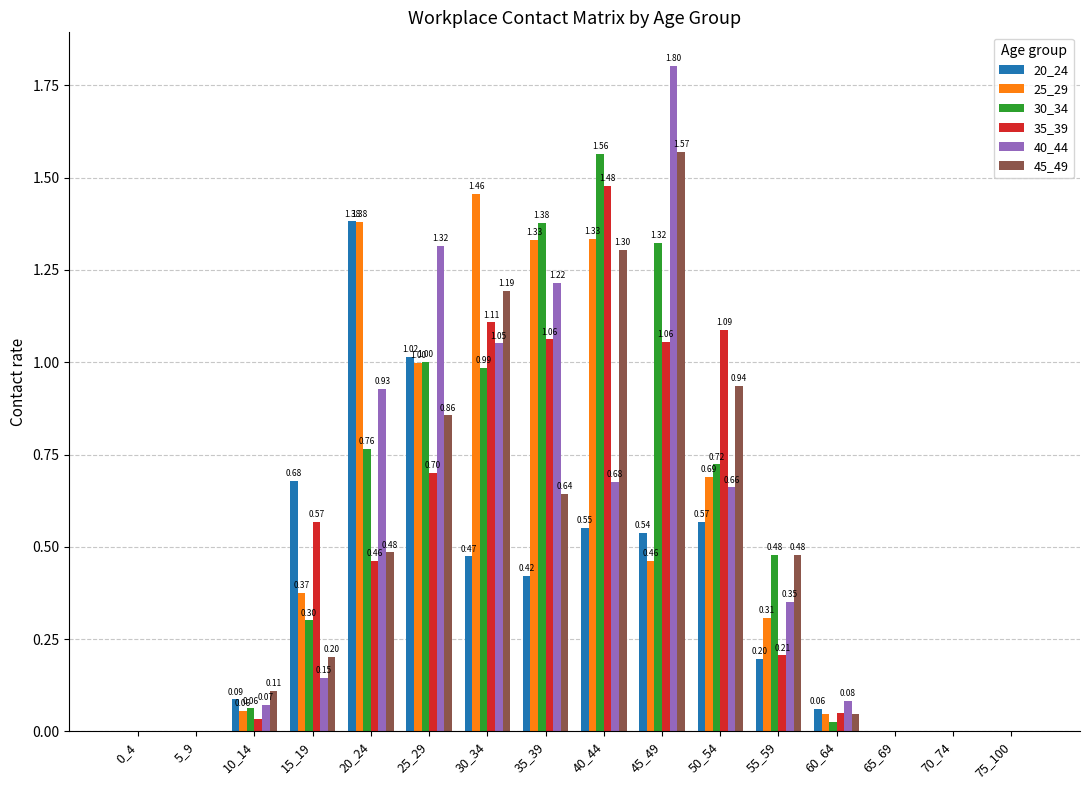

Are the bars horizontal?

No